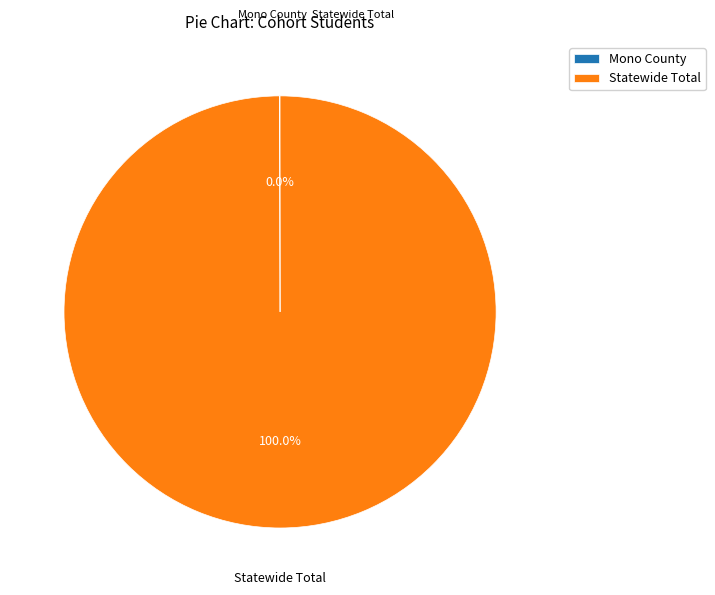

The Statewide Total slice represents 100% of the pie. True or false?

True